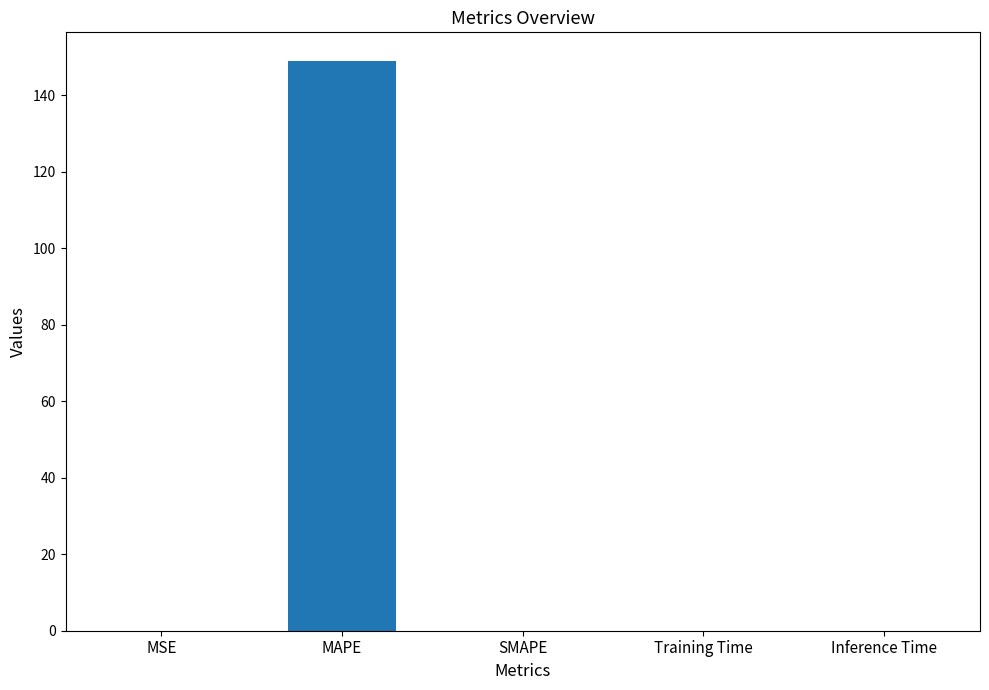

What is the average value?

29.8